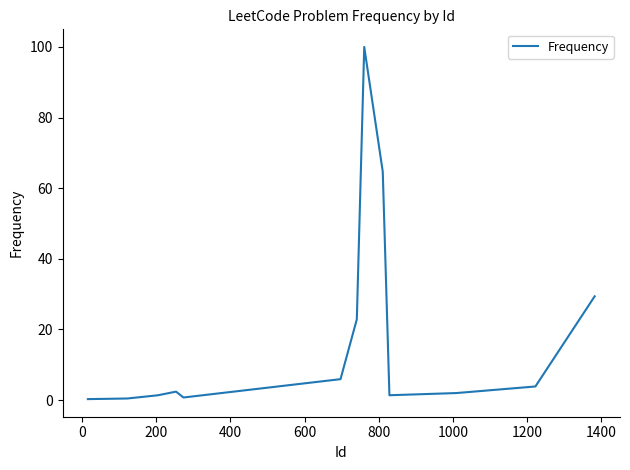

What is the difference between the maximum and minimum values?

99.7